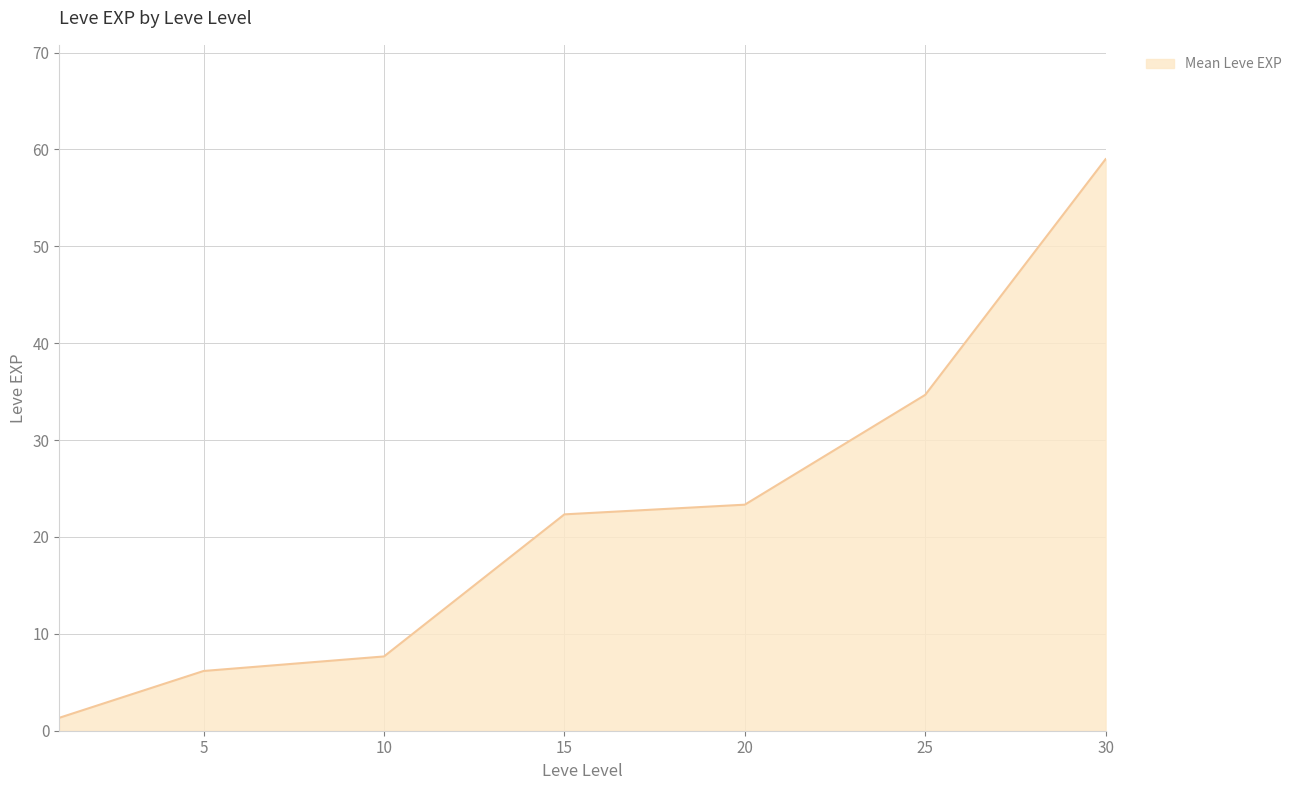

What is the maximum value shown in the chart?

59.0